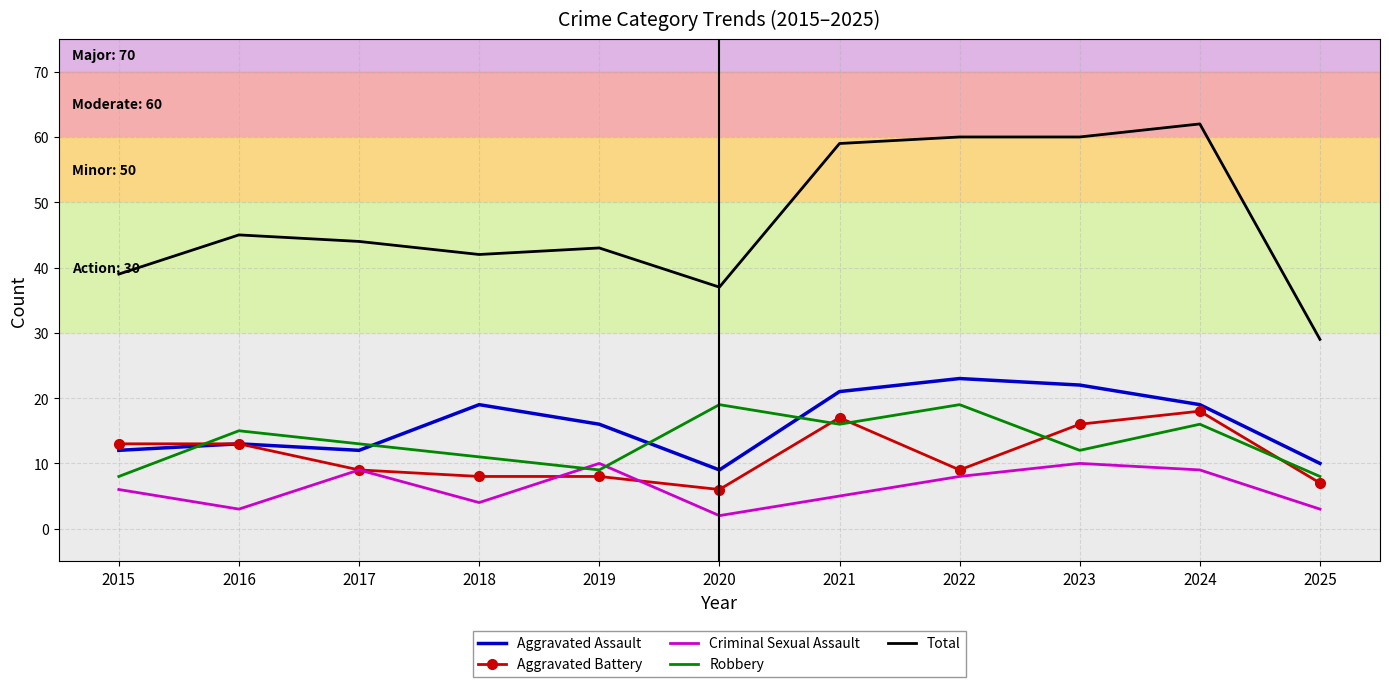

What are all the series names shown in the legend?

Aggravated Assault, Aggravated Battery, Criminal Sexual Assault, Robbery, Total